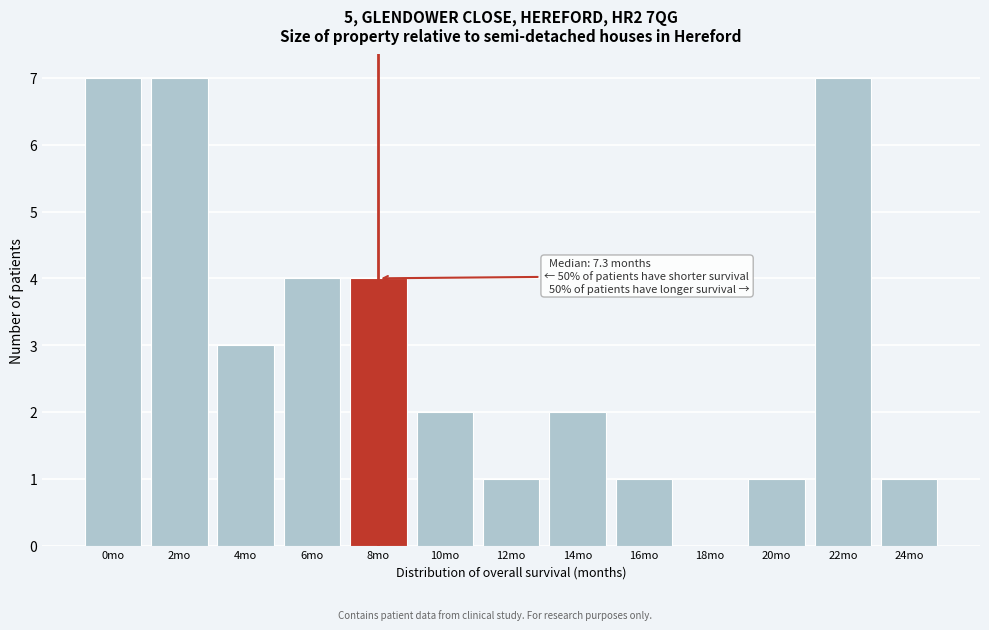

Reading left to right, what are all the values shown in this chart?

0mo=7	2mo=7	4mo=3	6mo=4	8mo=4	10mo=2	12mo=1	14mo=2	16mo=1	18mo=0	20mo=1	22mo=7	24mo=1